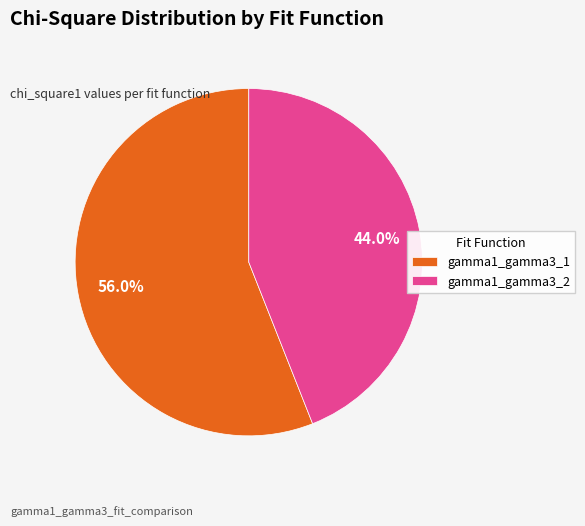

Combined, do gamma1_gamma3_2 and gamma1_gamma3_1 account for over 50%?

Yes